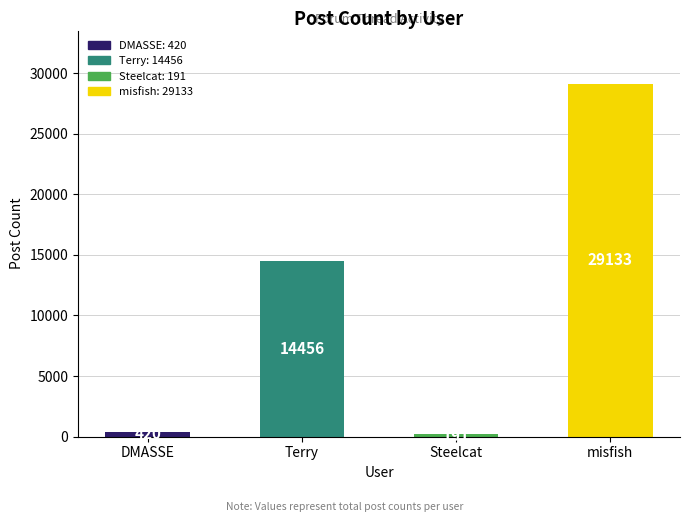

How many values are below 14456?

2